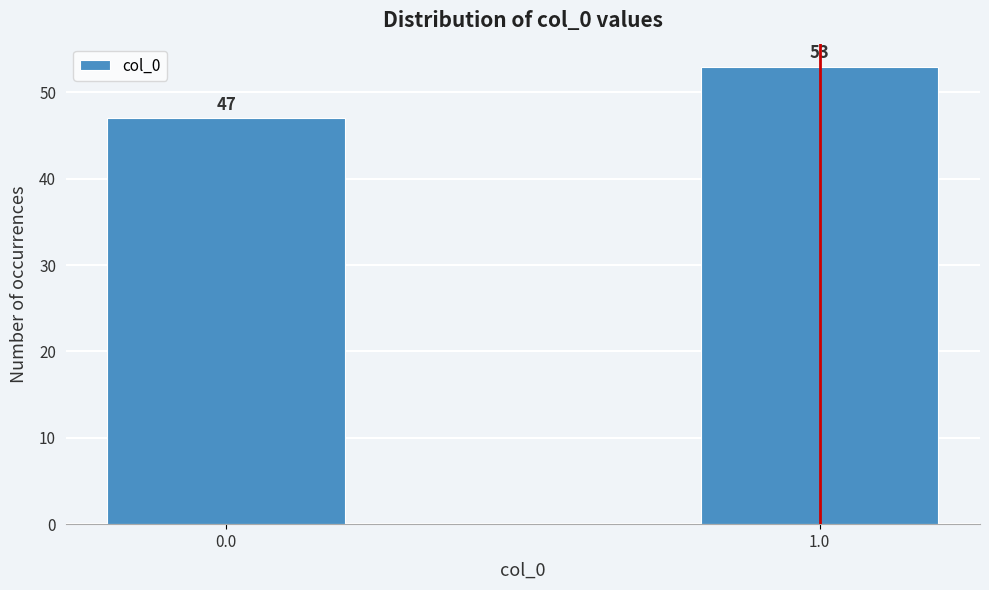

Reading left to right, list all the values displayed in this chart.

0.0=47	1.0=53